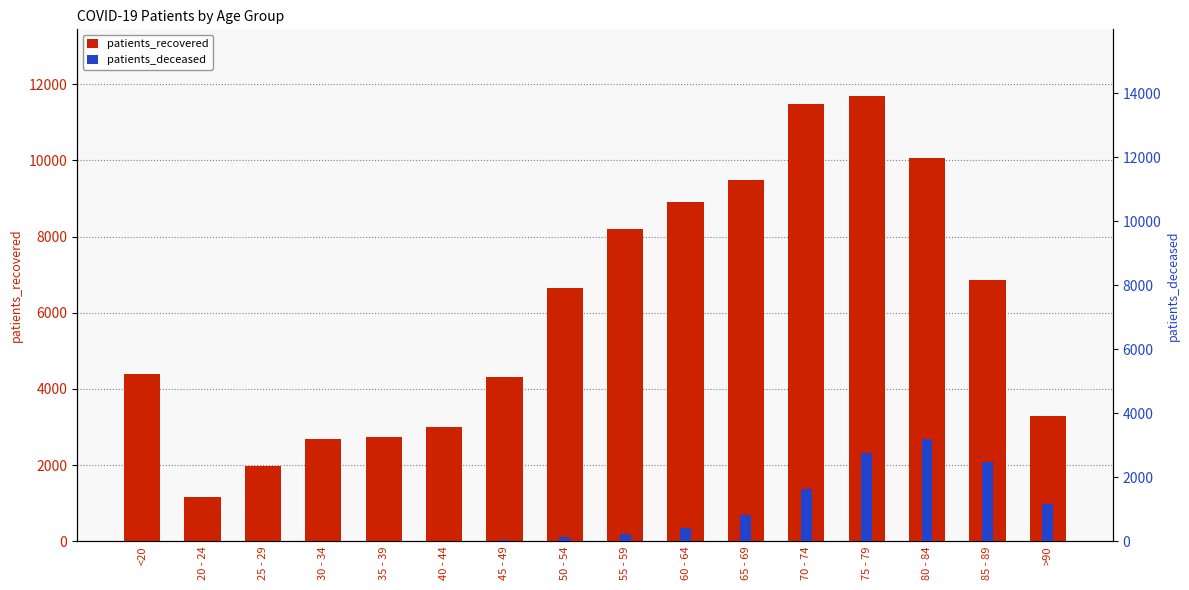

What is the approximate value of patients_recovered at 50 - 54?

6646